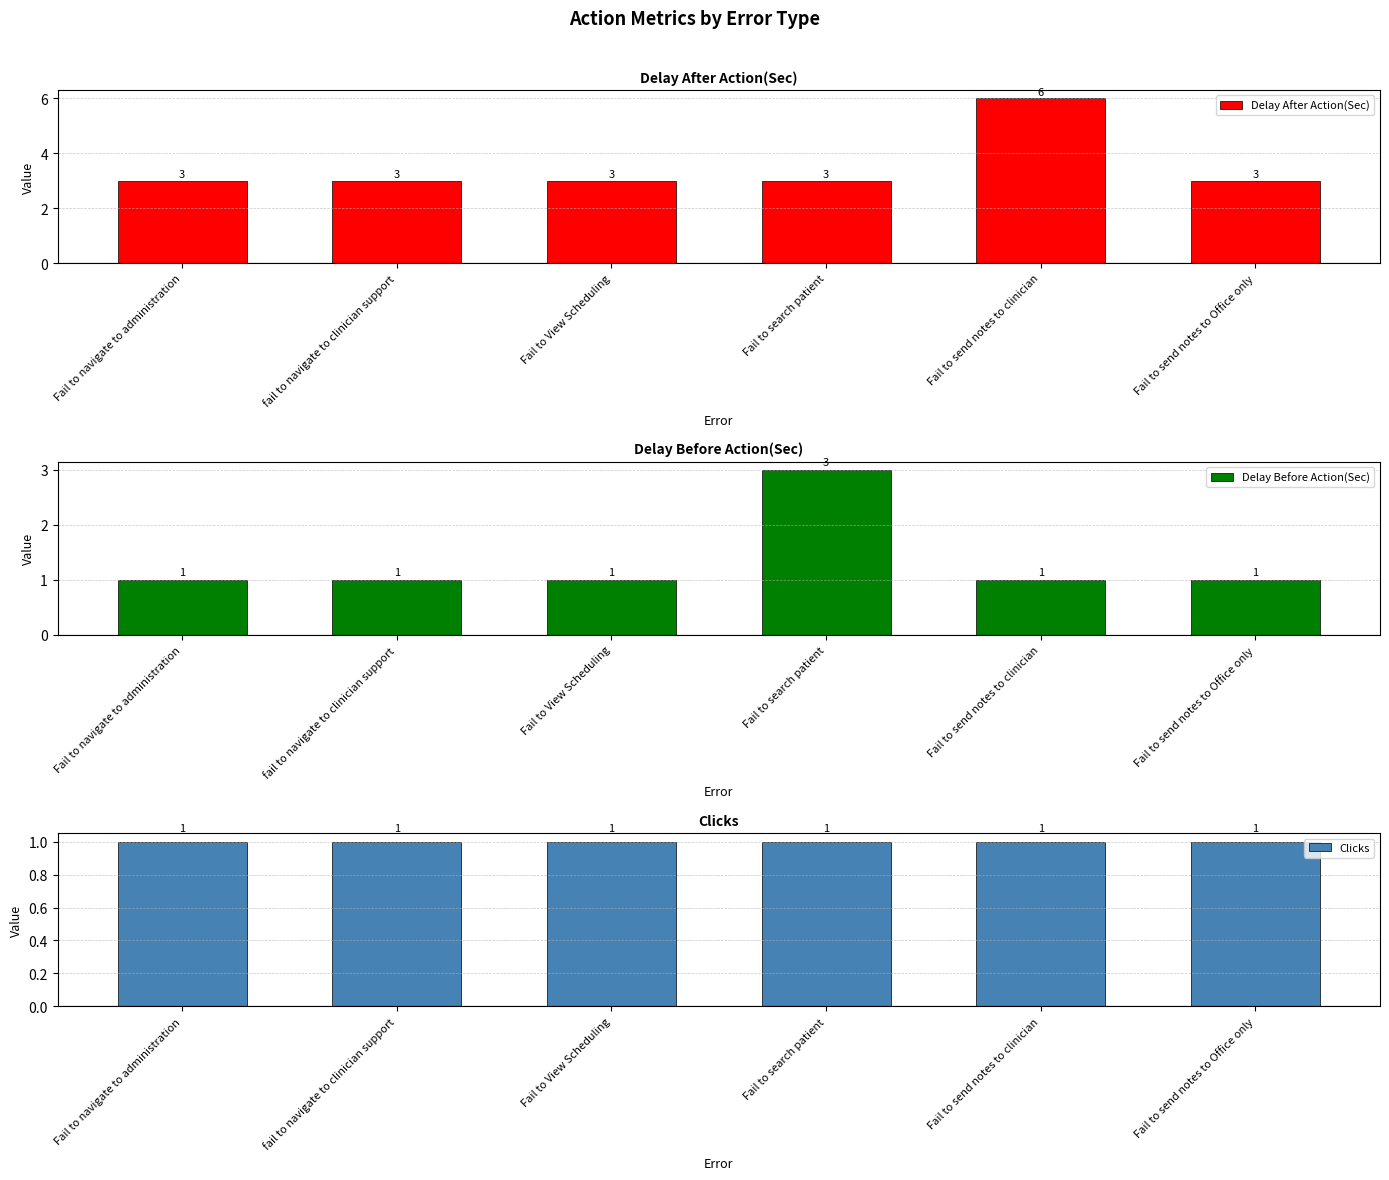

At which label is Clicks closest to 1?

Fail to navigate to administration